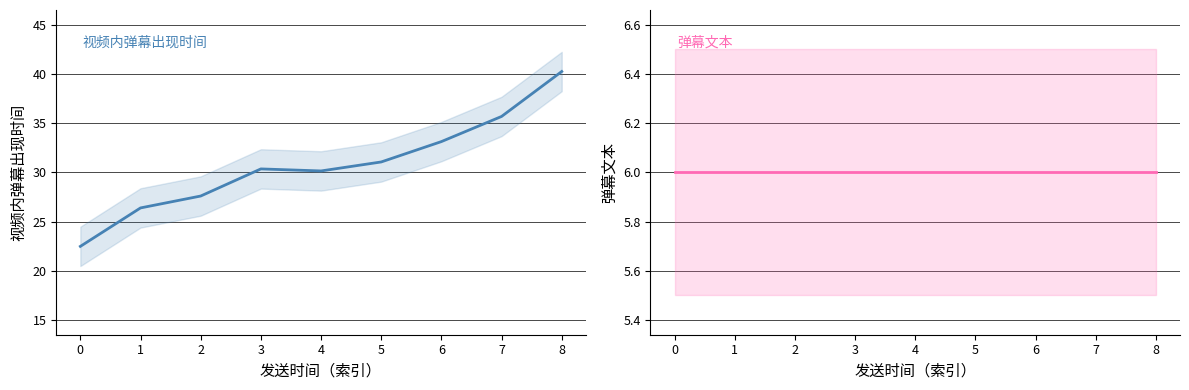

List the labels in order of 弹幕文本 value, largest first.

0, 1, 2, 3, 4, 5, 6, 7, 8